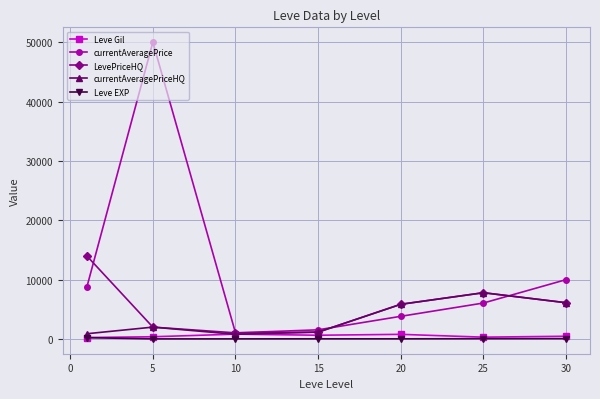

Which series has the largest range (max minus min)?

currentAveragePrice